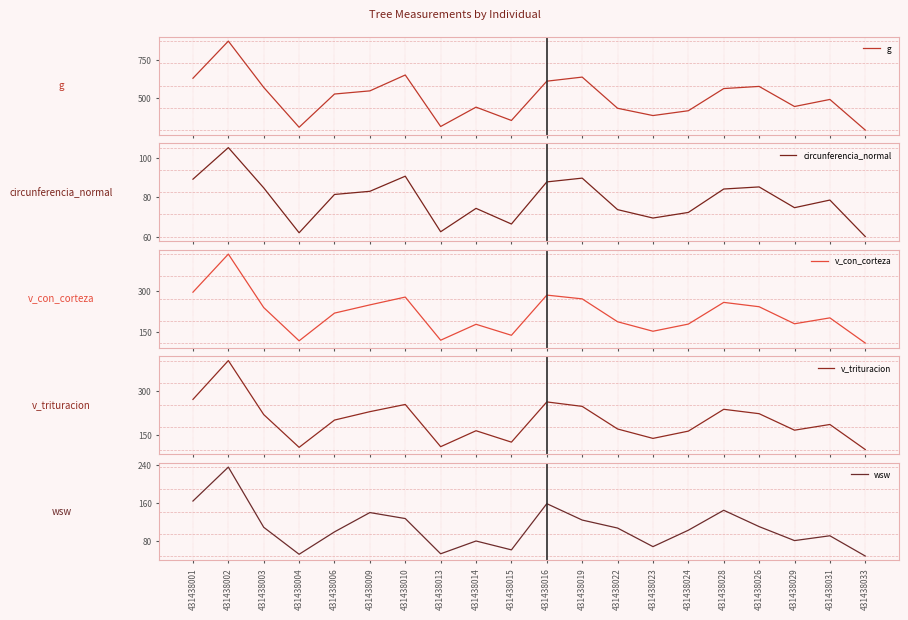

What are all the series names shown in the legend?

g, circunferencia_normal, v_con_corteza, v_trituracion, wsw